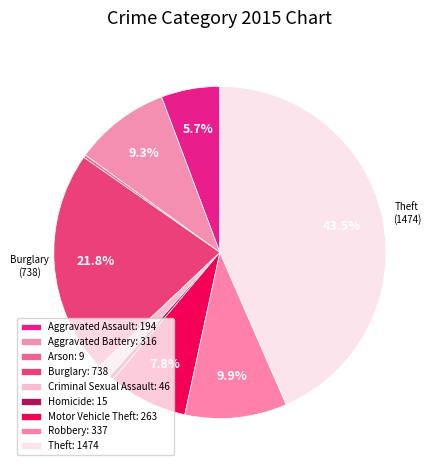

To the nearest percent, what is the combined percentage of Aggravated Assault and Homicide?

6%